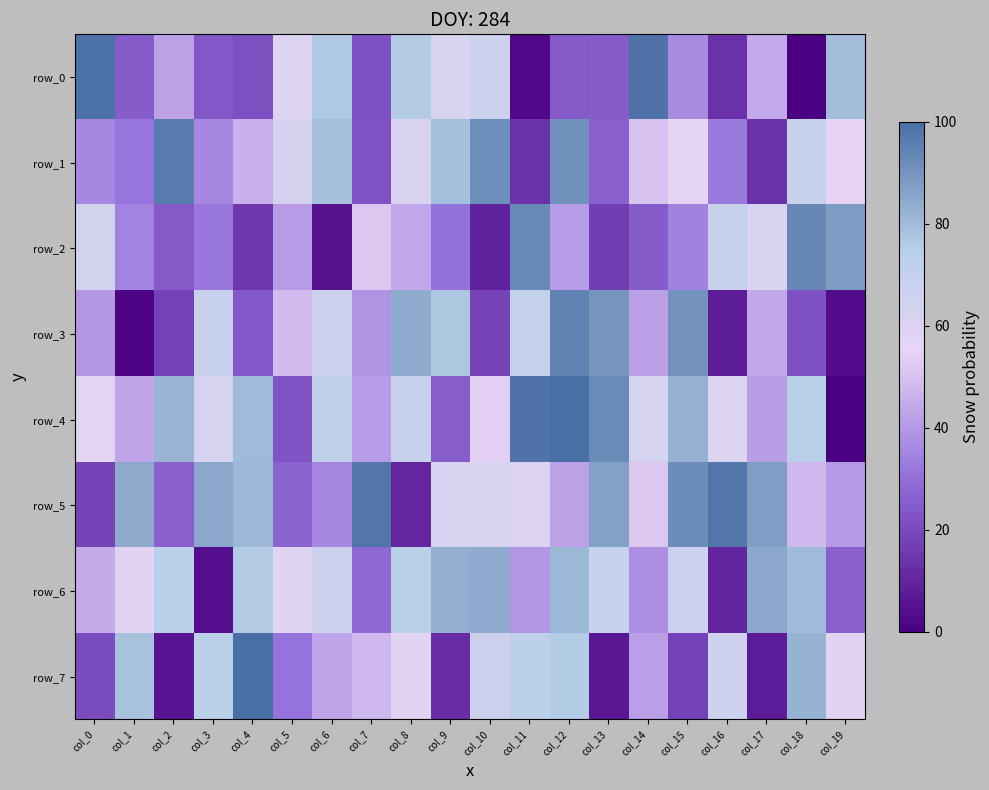

List the series in order of their peak value, highest first.

row_7, row_4, row_0, row_5, row_1, row_3, row_2, row_6